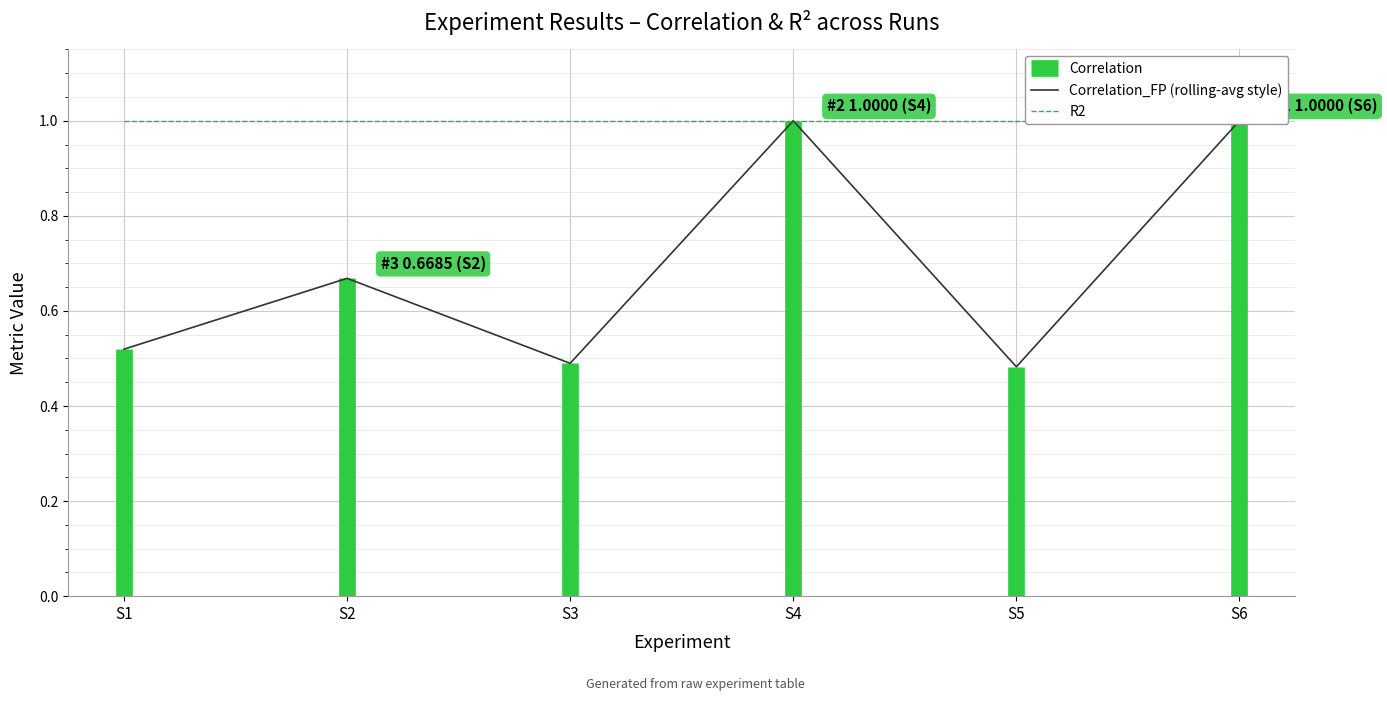

What is the maximum value shown in the chart?

1.0